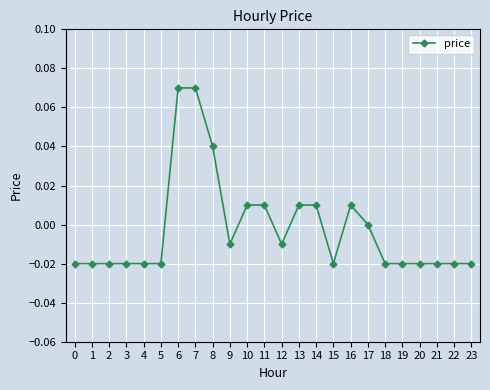

Count the number of data series in this chart.

1